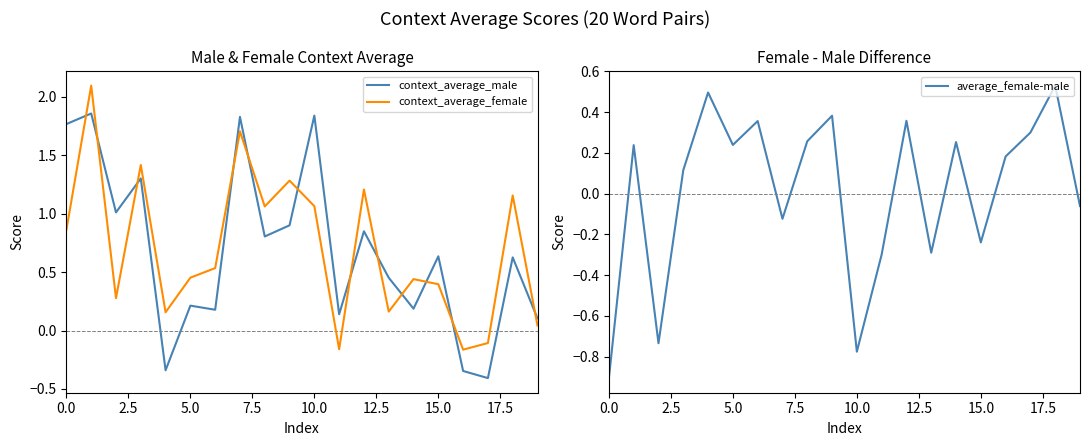

Reading right to left, extract all data points from this chart.

context_average_male: 0.1	0.6	-0.4	-0.3	0.6	0.2	0.5	0.8	0.1	1.8	0.9	0.8	1.8	0.2	0.2	-0.3	1.3	1.0	1.9	1.8
context_average_female: 0.0	1.2	-0.1	-0.2	0.4	0.4	0.2	1.2	-0.2	1.1	1.3	1.1	1.7	0.5	0.5	0.2	1.4	0.3	2.1	0.9
average_female-male: -0.1	0.5	0.3	0.2	-0.2	0.3	-0.3	0.4	-0.3	-0.8	0.4	0.3	-0.1	0.4	0.2	0.5	0.1	-0.7	0.2	-0.9